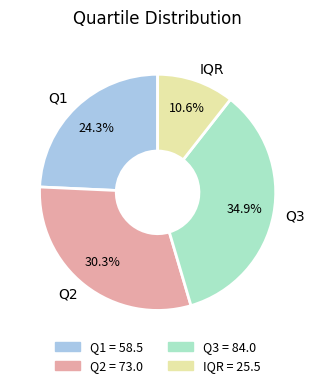

Combined, what portion of the pie is IQR and Q2?

40.9%